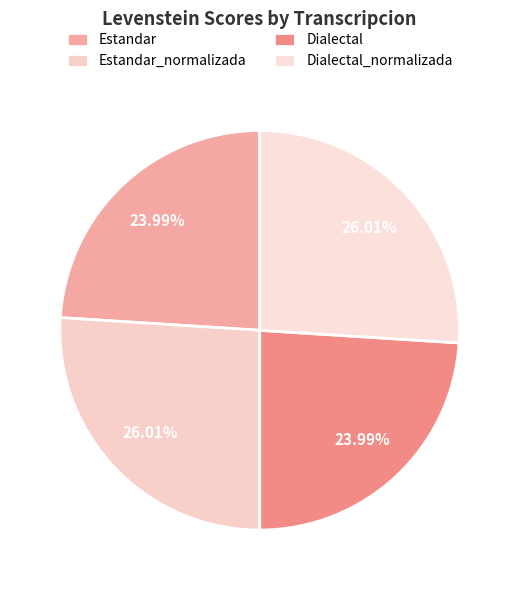

Combined, what portion of the pie is Estandar_normalizada and Estandar?

50.0%